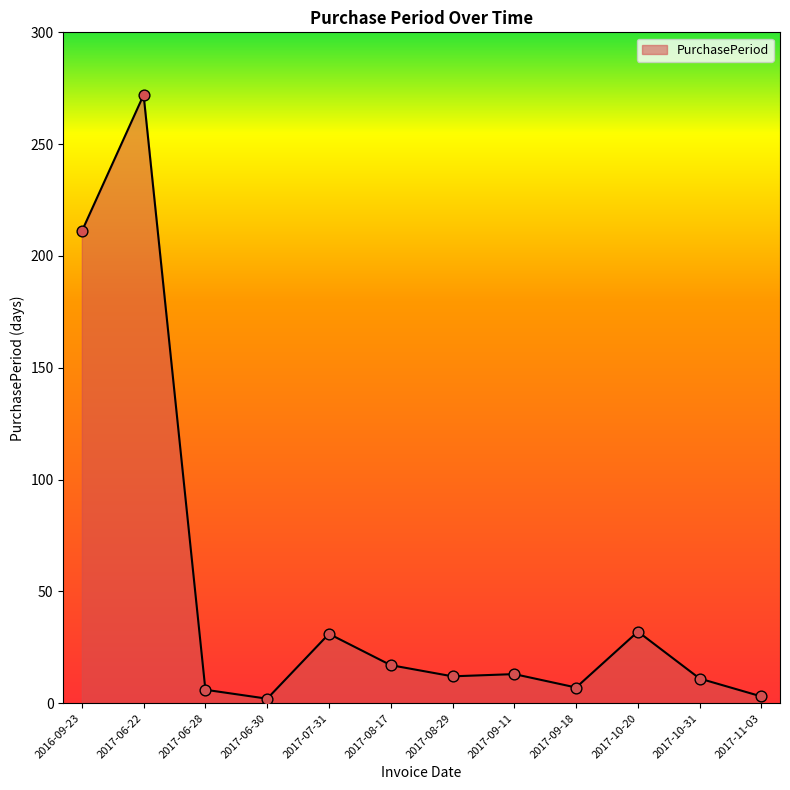

Between 2017-09-11 and 2017-06-28, which is larger?

2017-09-11